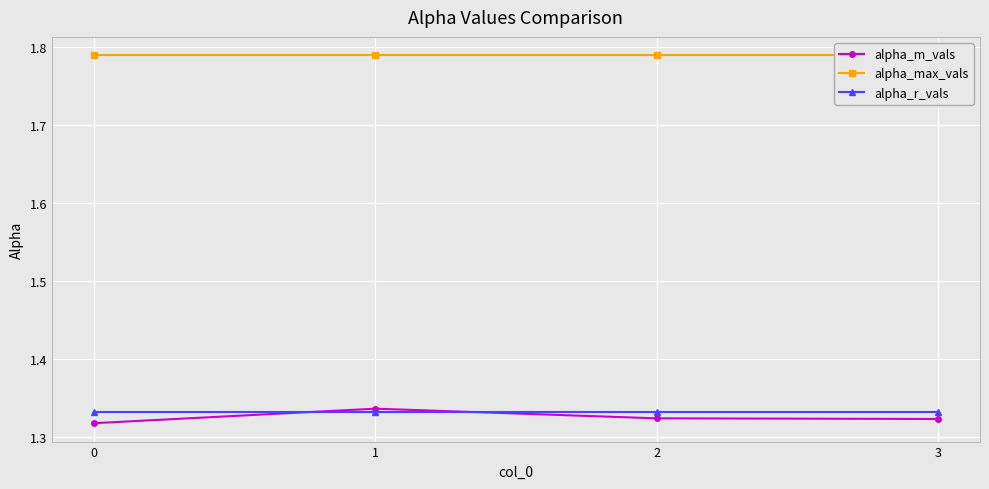

Which has a higher value, 3 or 0?

3